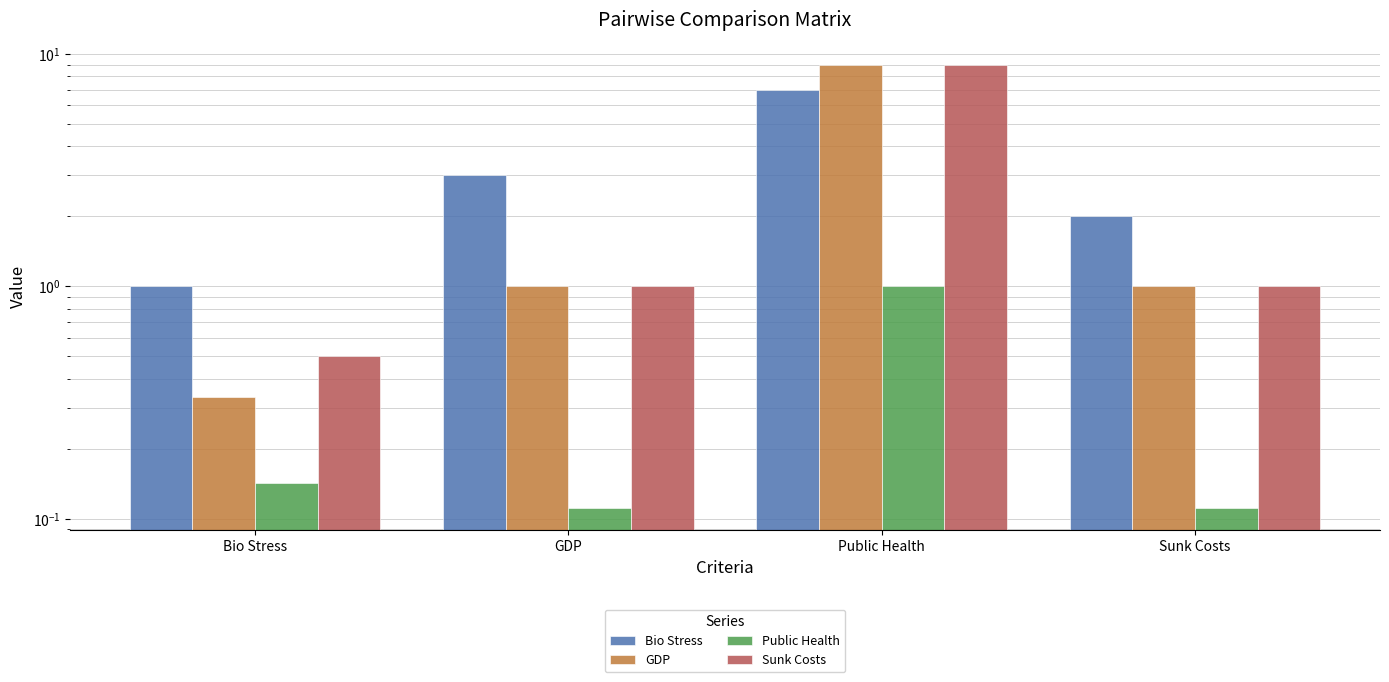

Reading left to right, extract all data points from this chart.

Bio Stress: 1.0	3.0	7.0	2.0
GDP: 0.3	1.0	9.0	1.0
Public Health: 0.1	0.1	1.0	0.1
Sunk Costs: 0.5	1.0	9.0	1.0